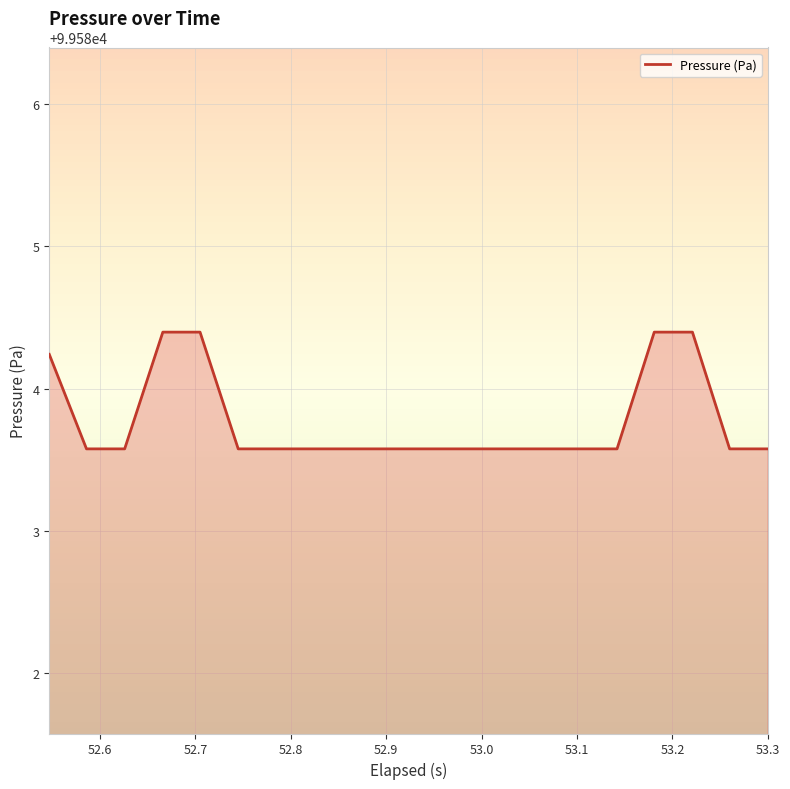

What is the difference between the maximum and minimum values?

0.8